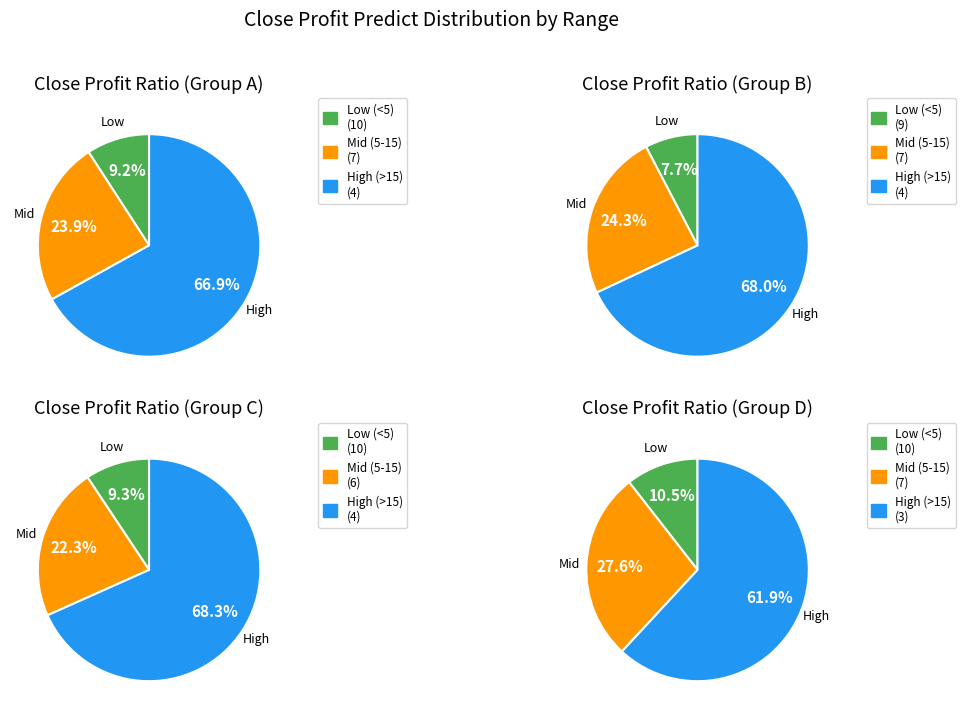

Is the sum of 2505 and 1598 greater than half?

No